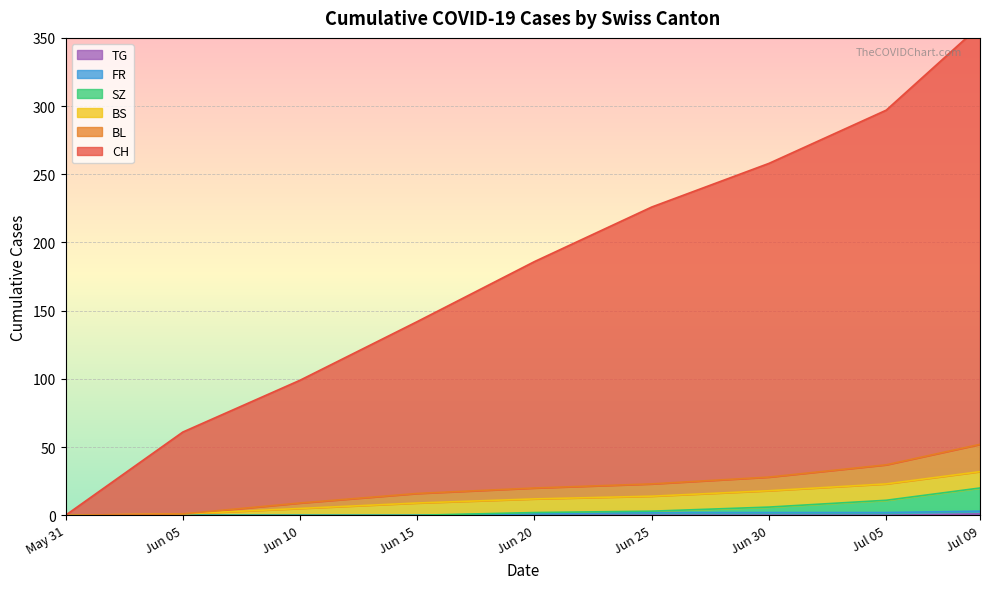

The value of TG at Jul 05 is 0. True or false?

True